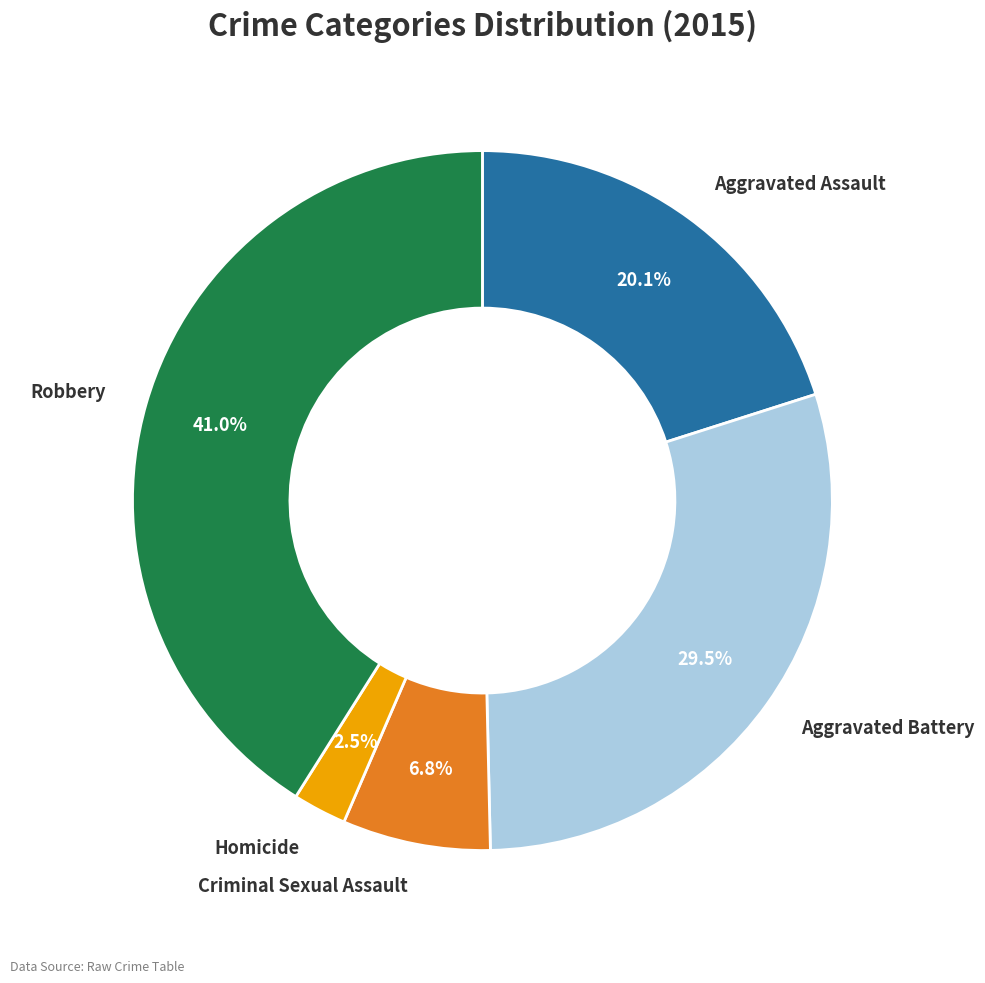

To the nearest percent, what is the combined percentage of Robbery and Homicide?

44%